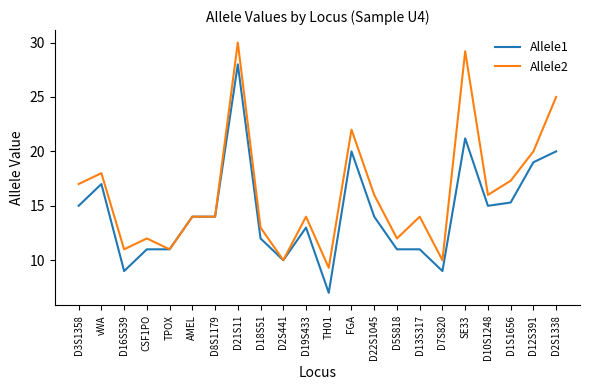

At which category does the chart reach its minimum across all series?

TH01